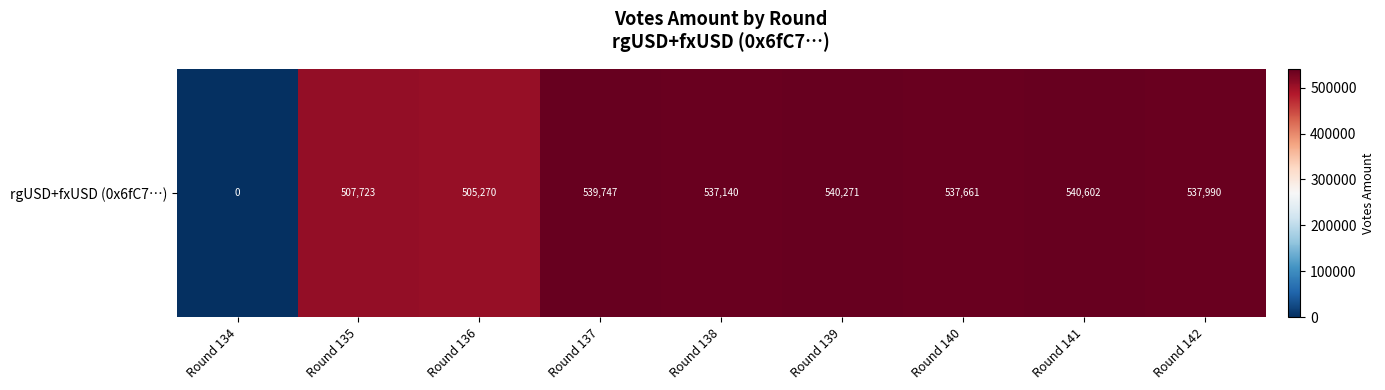

What is the difference between the second highest and second lowest values?

35000.8